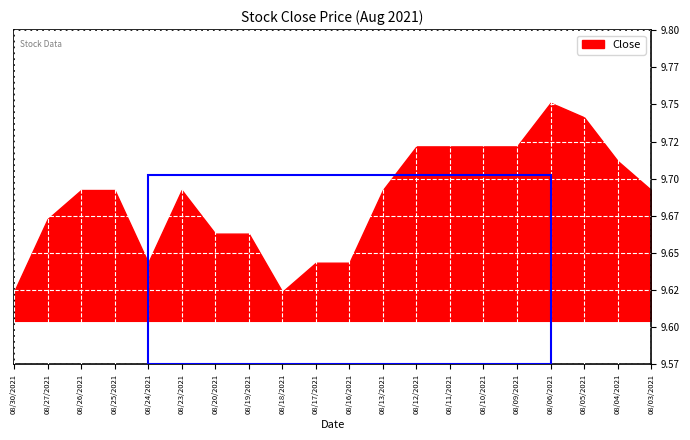

What is the change in value from 08/30/2021 to 08/25/2021?

+0.1